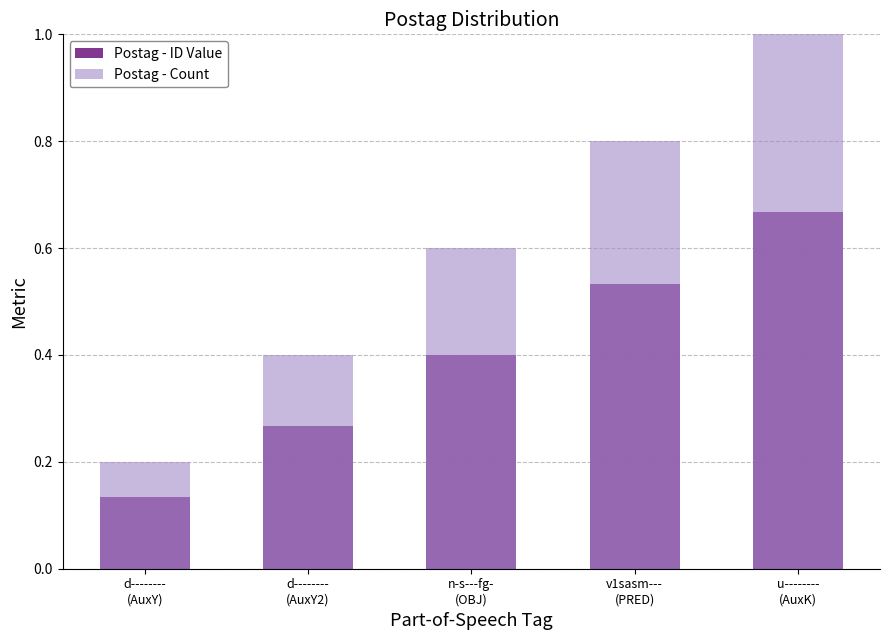

What is the minimum value shown in the chart?

0.1